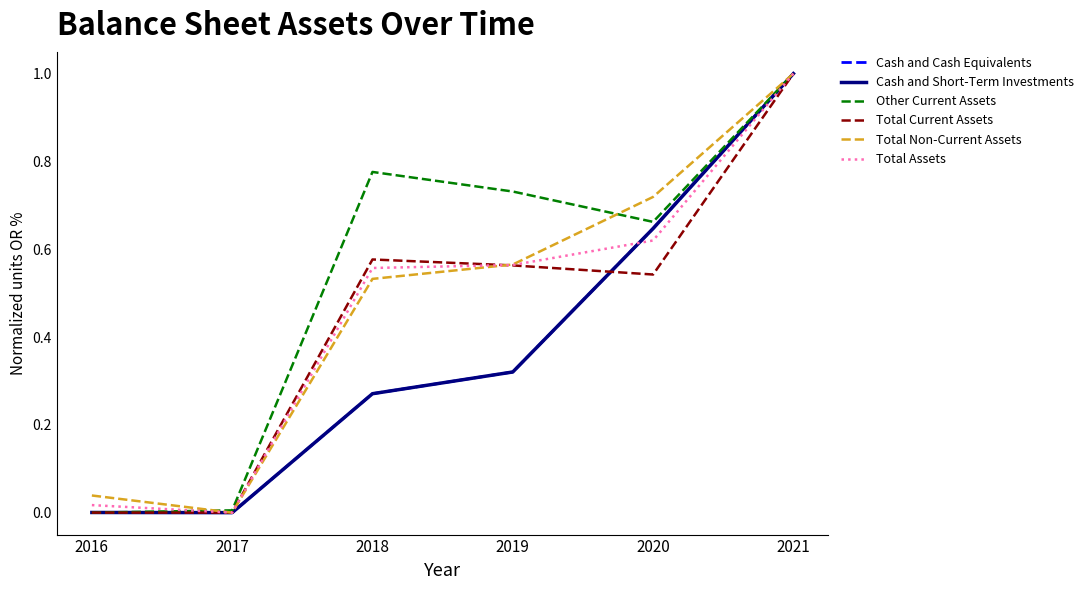

Is this an area chart (filled region under the line)?

No